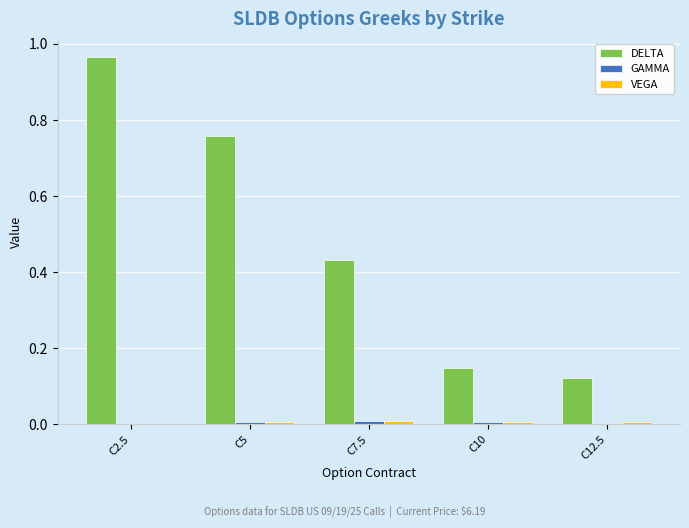

Which series has the largest total across all categories?

DELTA